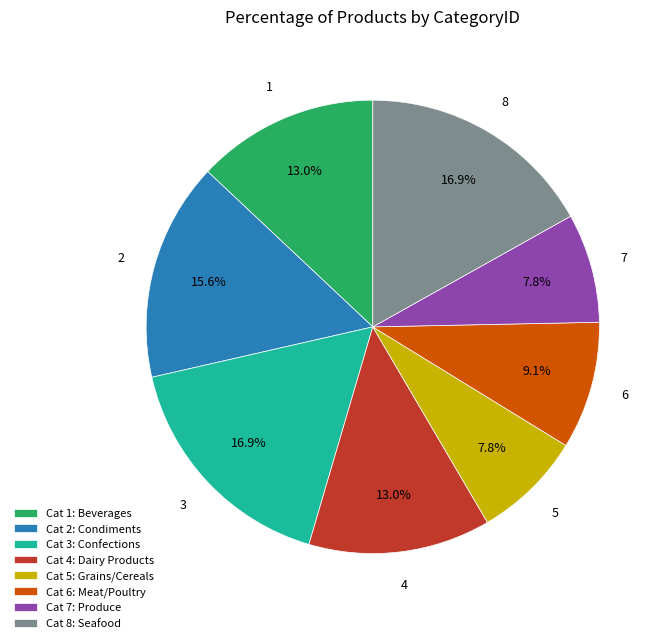

Does Cat 4: Dairy Products represent more than half of the total?

No